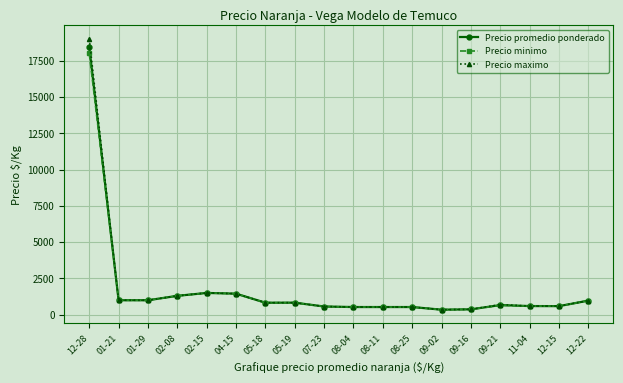

True or false: Precio minimo has more than 2 points higher than both neighbors.

True